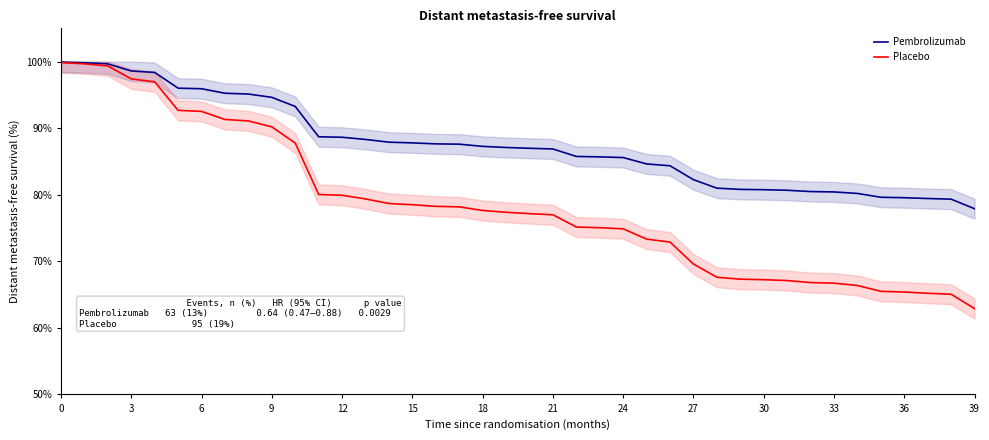

What value does the Placebo series have at 0?

99.9